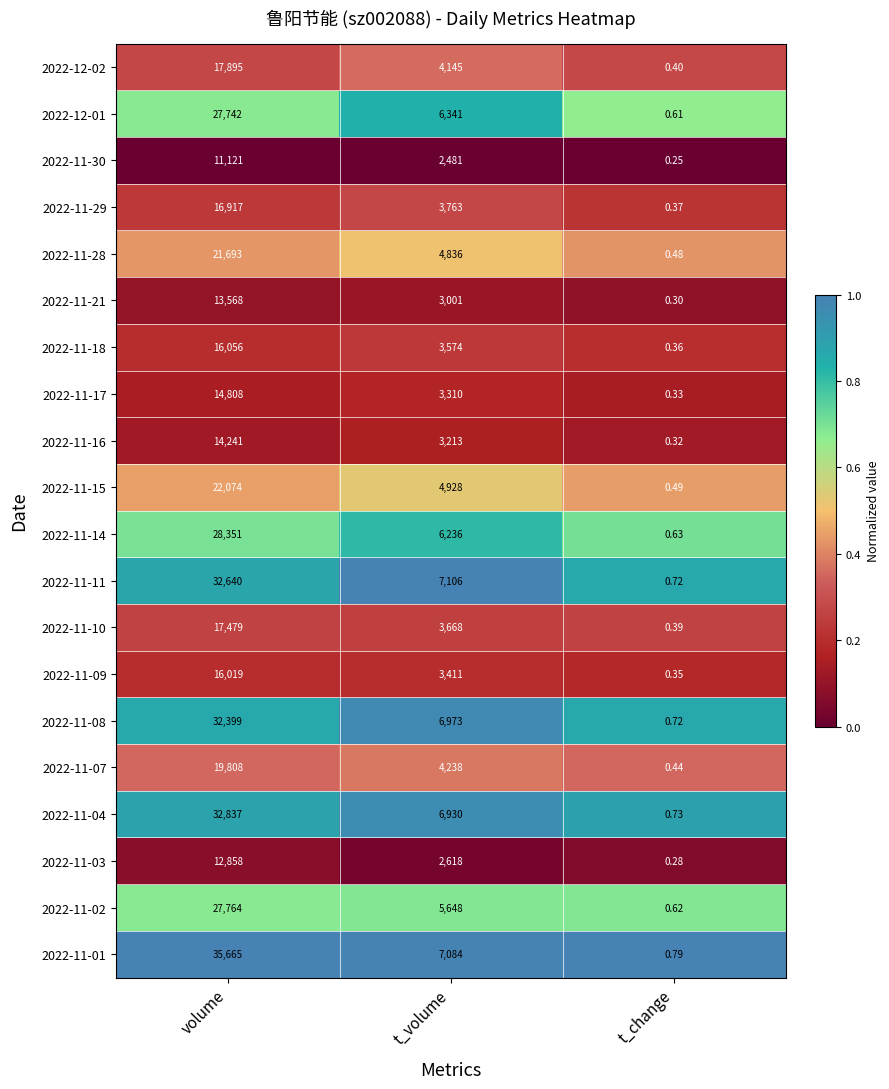

At which category is the sum across all series the highest?

volume